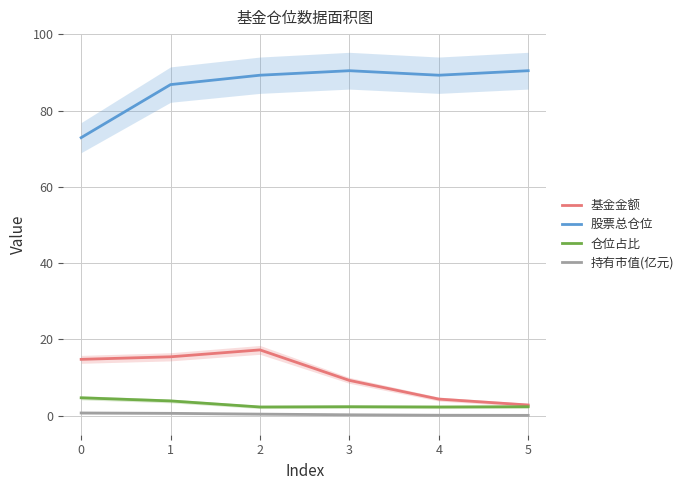

What is the highest value of the 仓位占比 series?

4.7